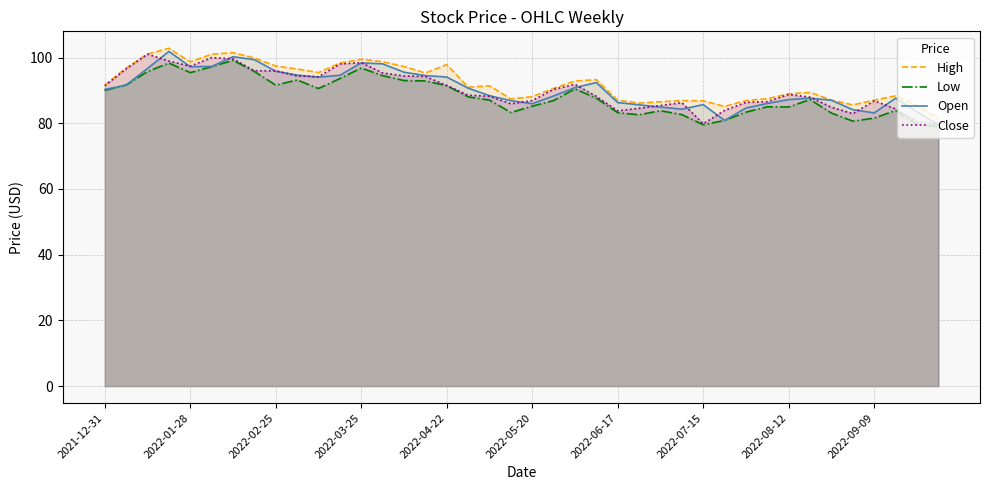

What is the minimum value shown in the chart?

79.0